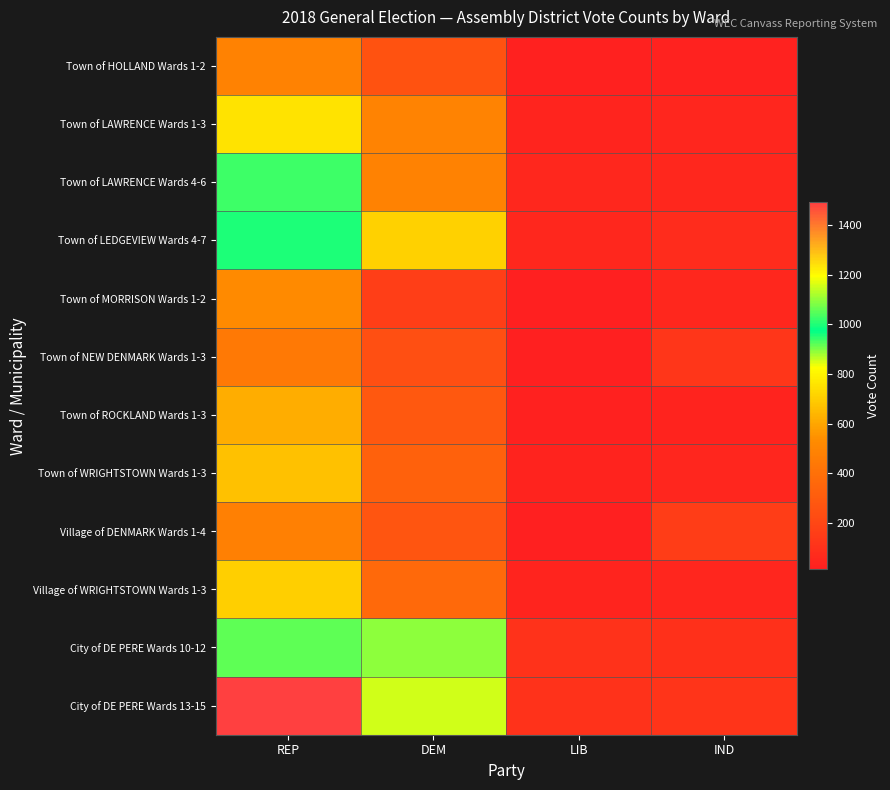

Reading left to right, extract all data points from this chart.

Town of HOLLAND Wards 1-2: REP=482	DEM=256	LIB=18	IND=26
Town of LAWRENCE Wards 1-3: REP=758	DEM=490	LIB=36	IND=46
Town of LAWRENCE Wards 4-6: REP=1026	DEM=484	LIB=47	IND=52
Town of LEDGEVIEW Wards 4-7: REP=1001	DEM=709	LIB=49	IND=71
Town of MORRISON Wards 1-2: REP=524	DEM=157	LIB=12	IND=50
Town of NEW DENMARK Wards 1-3: REP=443	DEM=242	LIB=13	IND=125
Town of ROCKLAND Wards 1-3: REP=615	DEM=289	LIB=18	IND=32
Town of WRIGHTSTOWN Wards 1-3: REP=667	DEM=329	LIB=30	IND=42
Village of DENMARK Wards 1-4: REP=475	DEM=269	LIB=14	IND=152
Village of WRIGHTSTOWN Wards 1-3: REP=703	DEM=368	LIB=36	IND=44
City of DE PERE Wards 10-12: REP=1055	DEM=1095	LIB=102	IND=96
City of DE PERE Wards 13-15: REP=1493	DEM=1154	LIB=100	IND=113